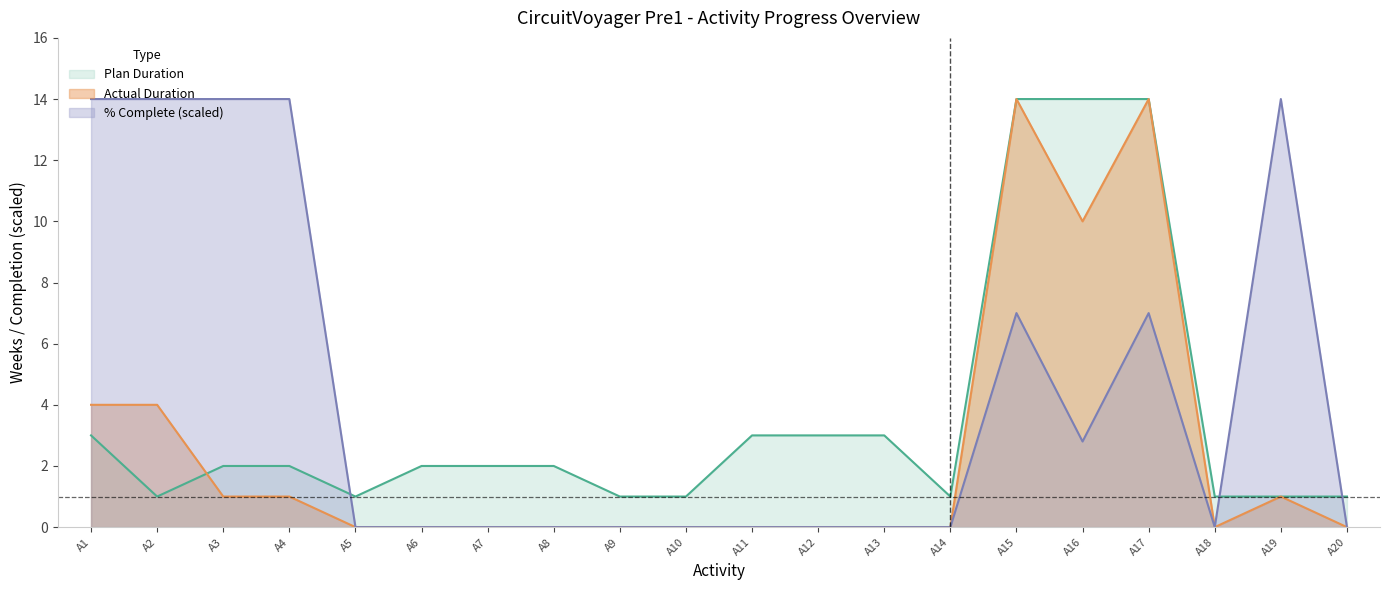

How many lines are shown in the chart?

3